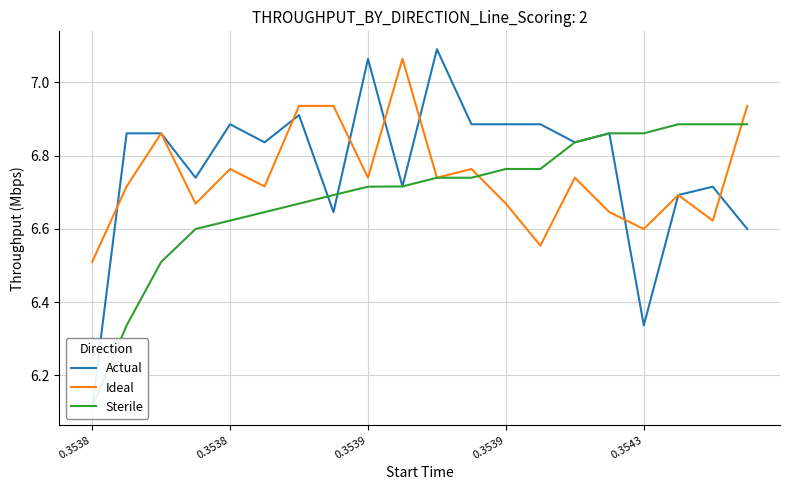

How many intersections are there between Ideal and Actual?

7